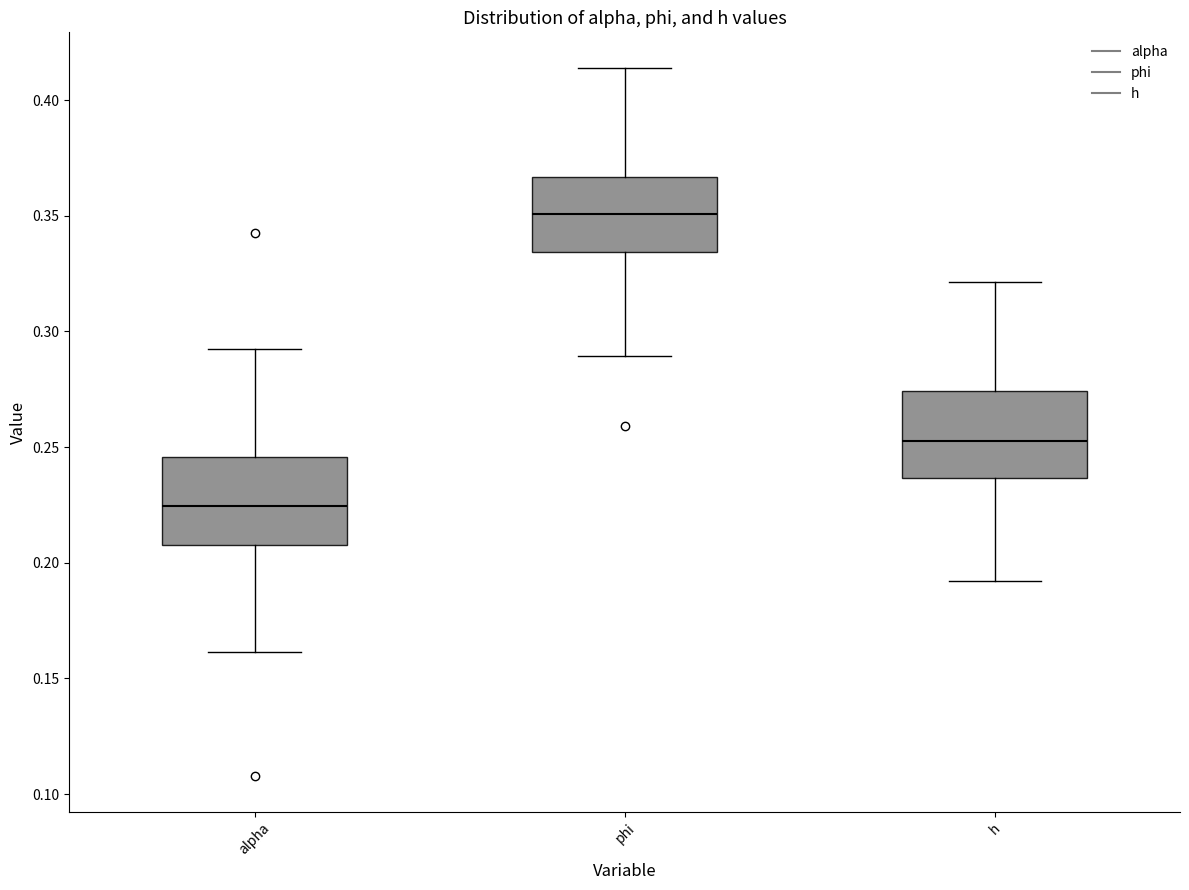

Which box's median line is the highest?

phi